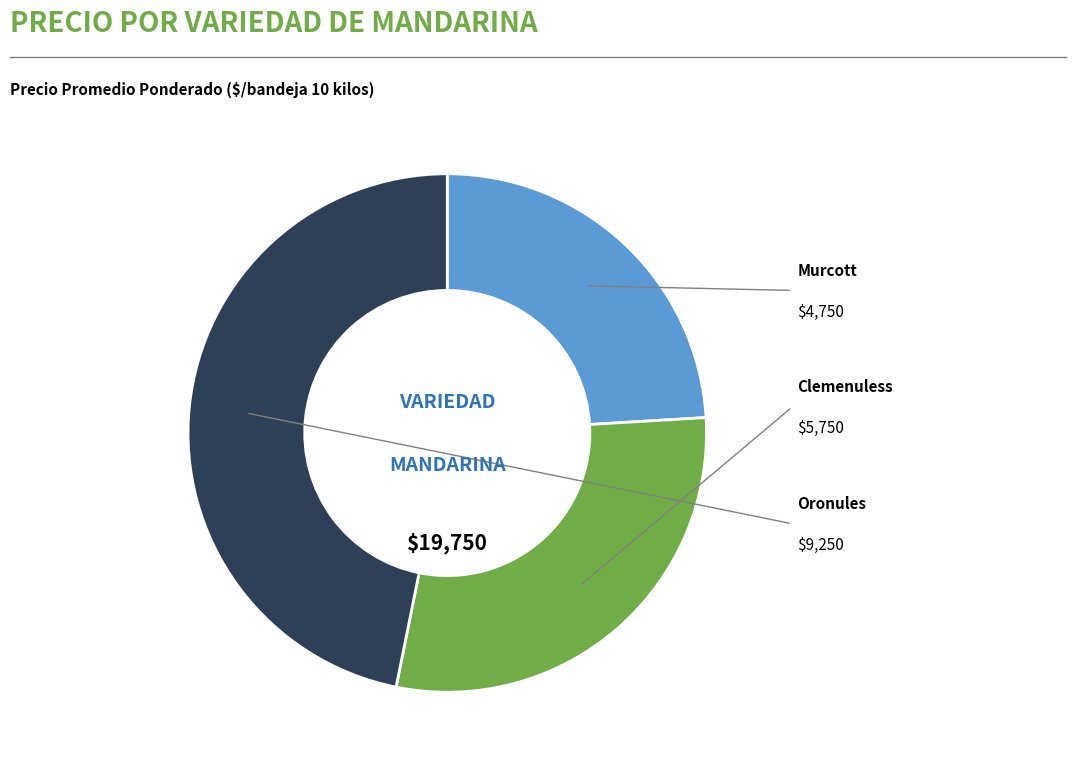

Is there any slice that represents more than half of the pie?

No